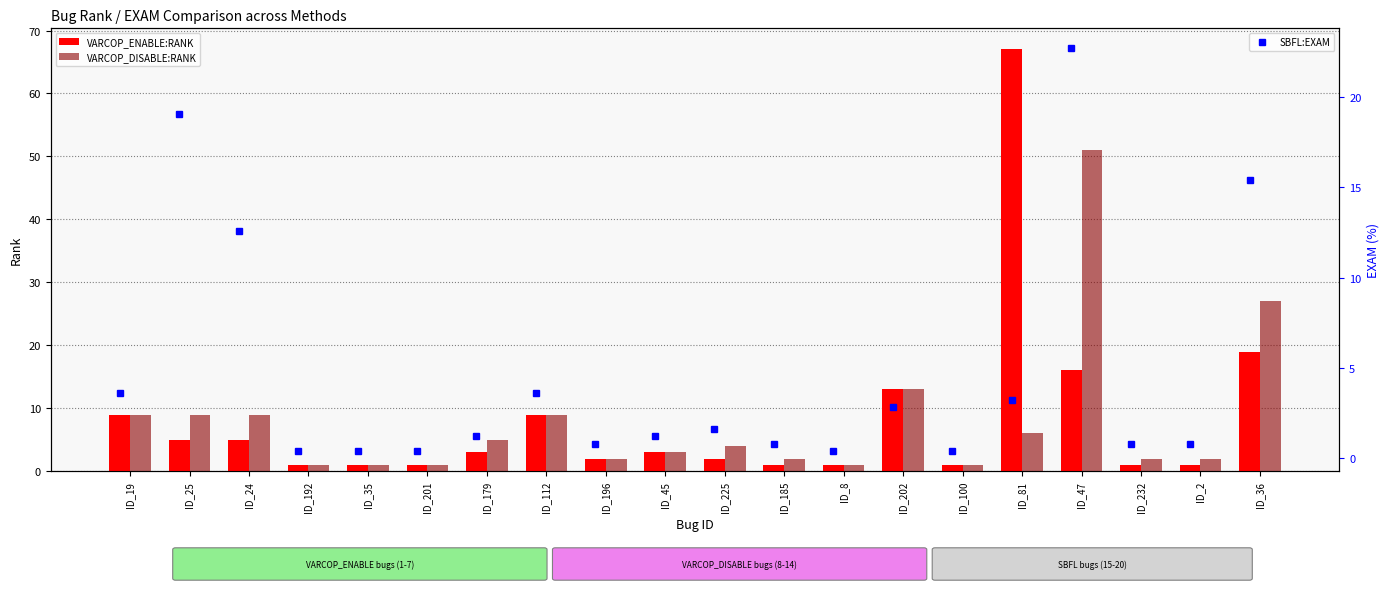

What is the sum of all VARCOP_DISABLE:RANK values?

158